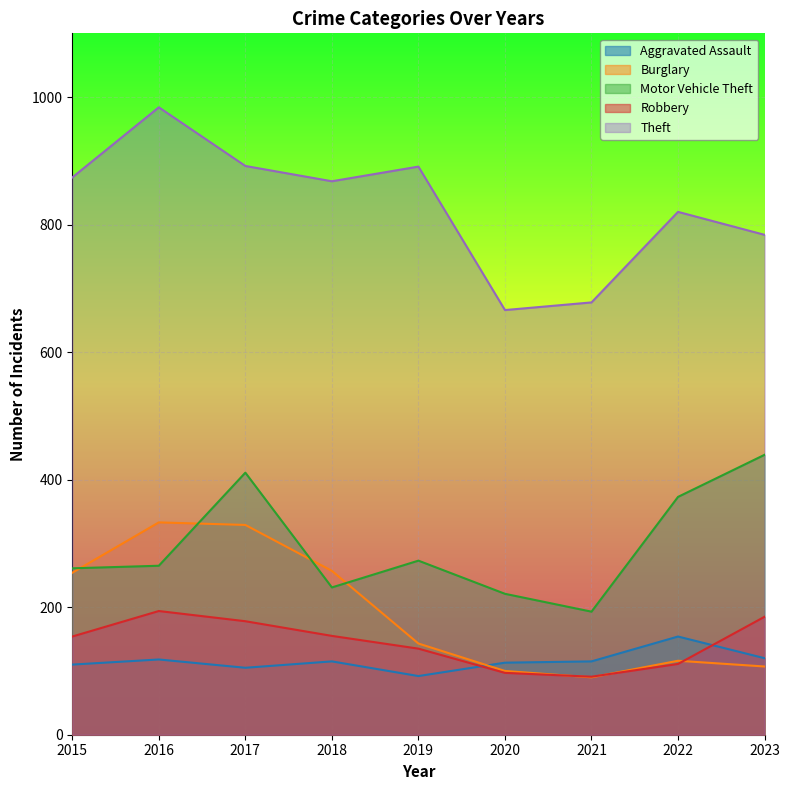

Which label corresponds to the largest value in the chart?

2016